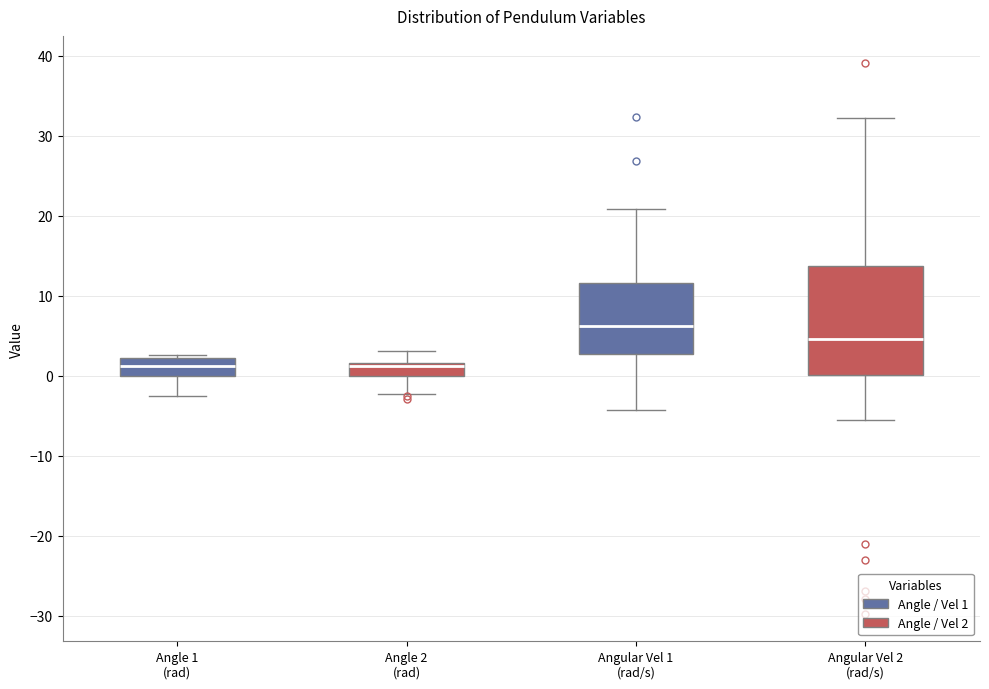

Comparing the boxes themselves (not the whiskers), which one is the tallest?

Angular Vel 2 (rad/s)